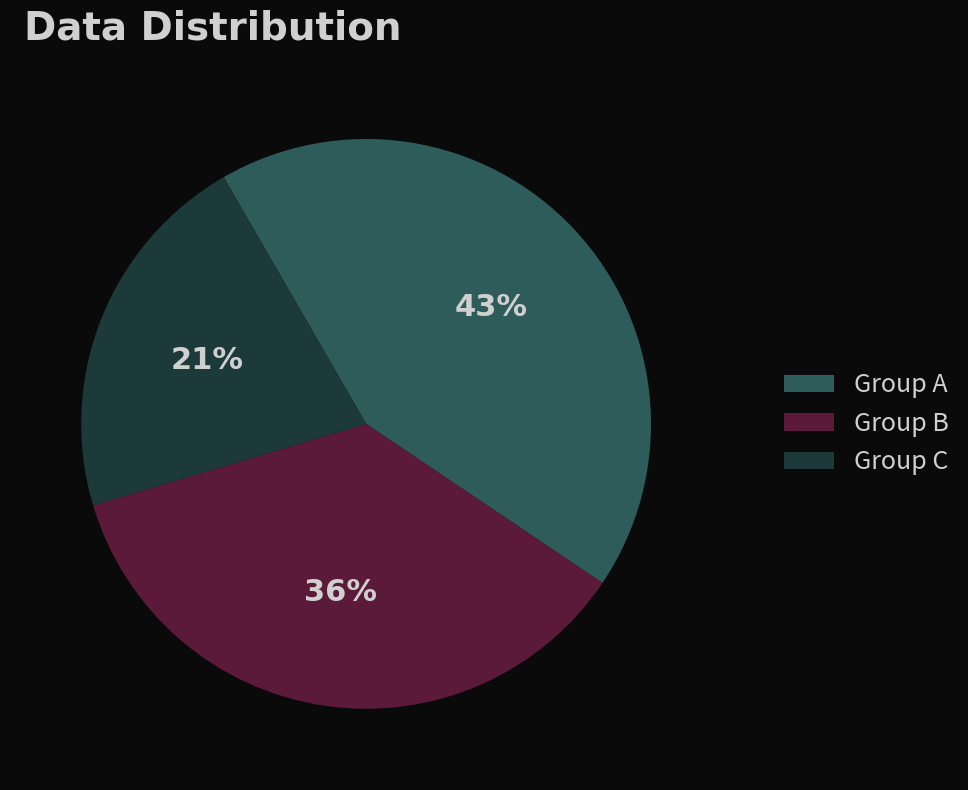

To the nearest percent, what is the combined percentage of Group C and Group A?

64%